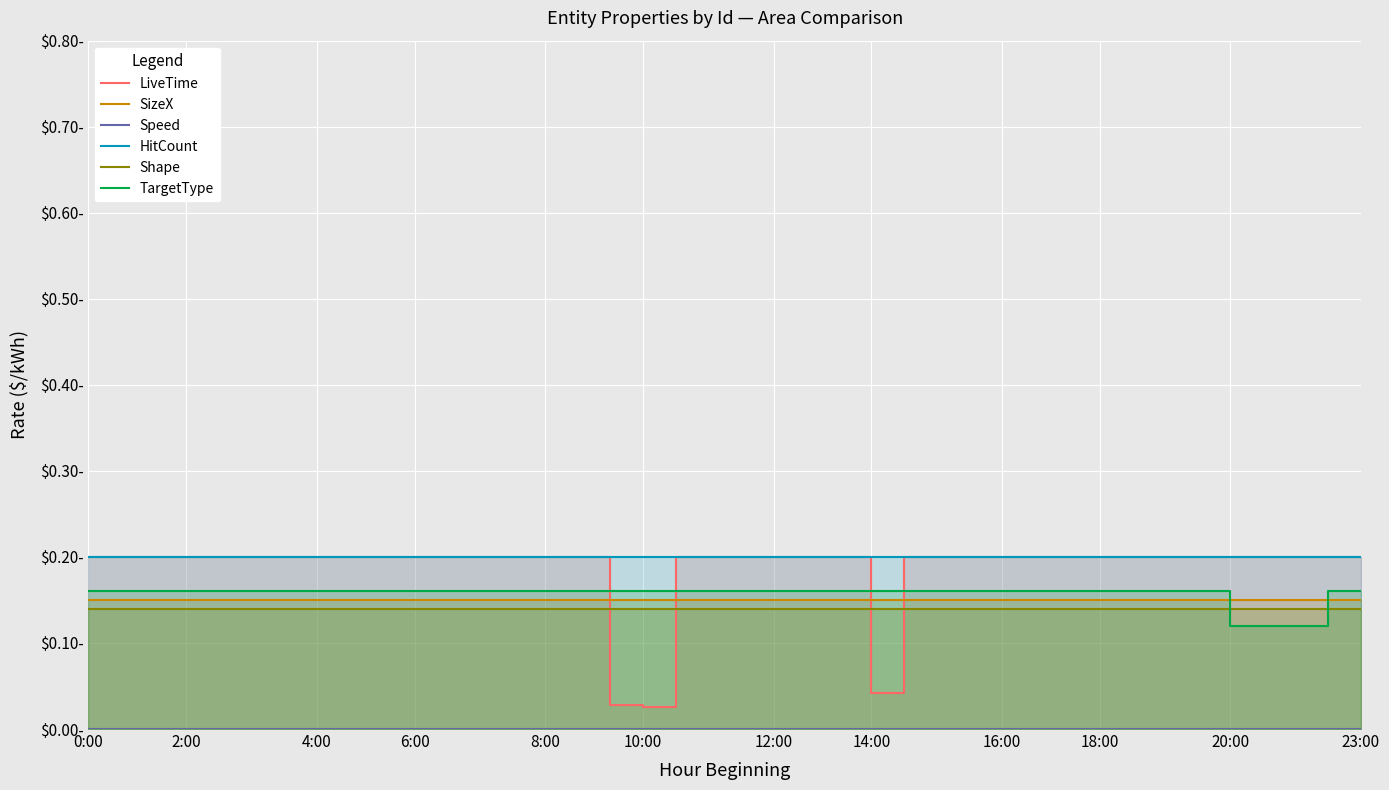

Is the value of SizeX at 27 greater than the value of TargetType at 28?

No